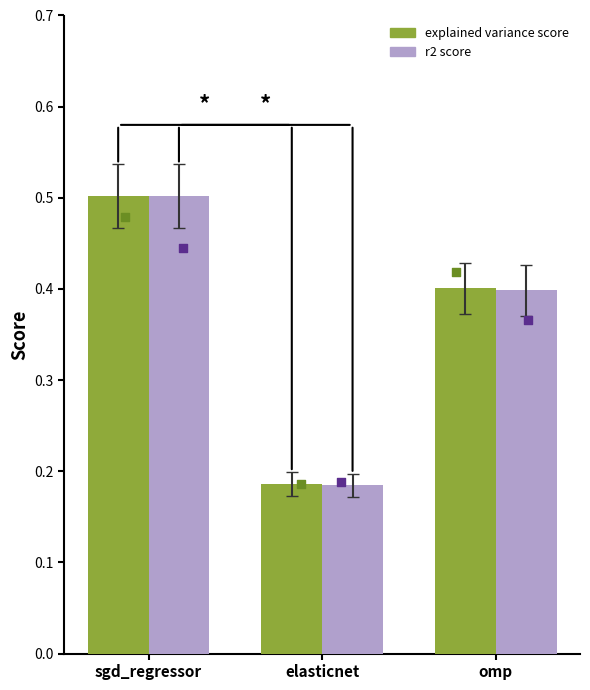

Which series has the widest spread of Y values?

r2_score